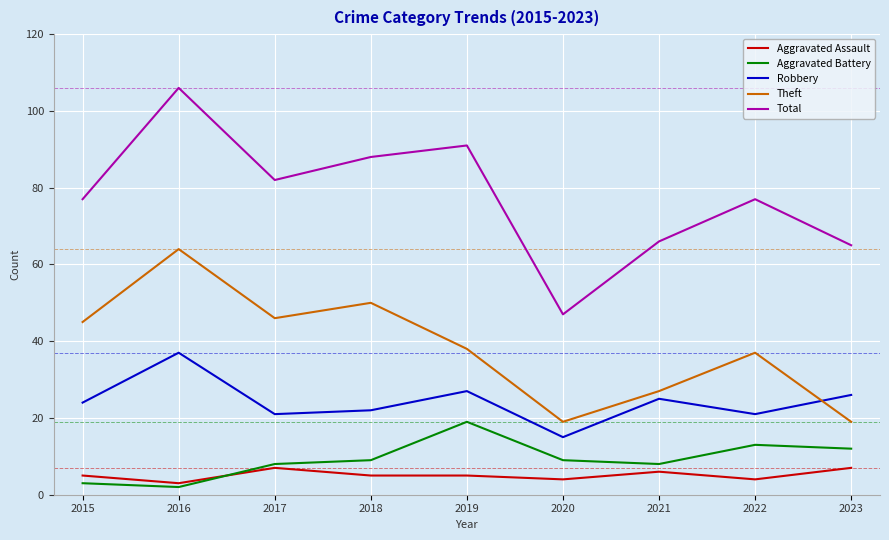

At which label does Aggravated Battery reach its minimum?

2016